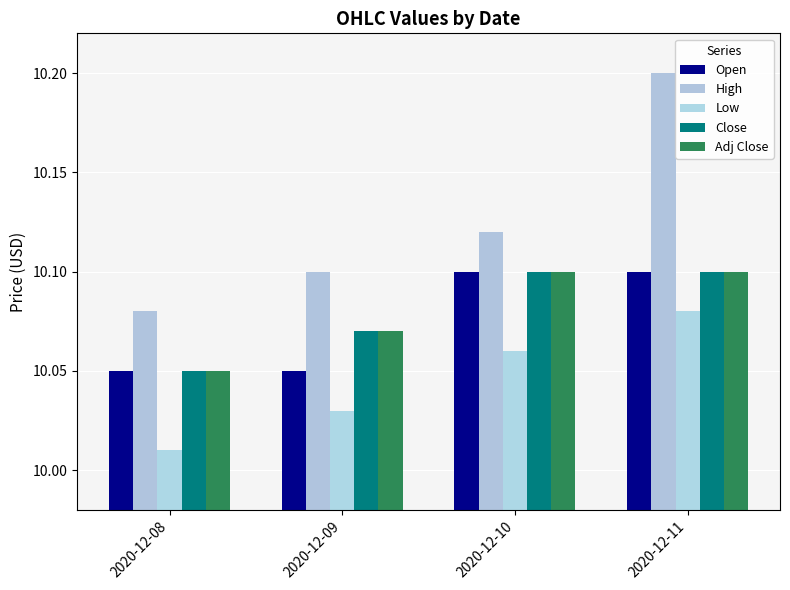

What are all the series names shown in the legend?

Open, High, Low, Close, Adj Close